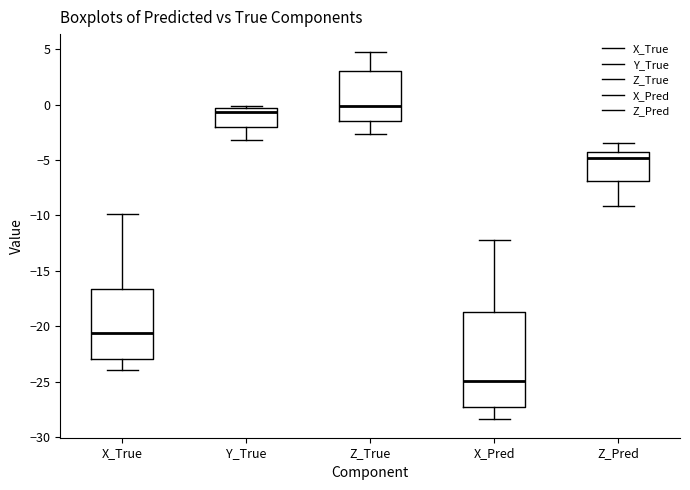

Reading left to right, transcribe this box plot: for each box, give where its median line is, the range the box spans, and where its two whiskers end, as read against the y-axis. The values are not printed on the chart, so give them approximately, as read against the axis.

X_True: median -20.5, box -23.0 to -16.5, whiskers -24.0 to -10.0
Y_True: median -0.5 (just below the box's upper edge), box -2.0 to -0.5, whiskers -3.0 to 0.0
Z_True: median 0.0, box -1.5 to 3.0, whiskers -2.5 to 4.5
X_Pred: median -25.0, box -27.5 to -18.5, whiskers -28.5 to -12.0
Z_Pred: median -5.0, box -7.0 to -4.5, whiskers -9.0 to -3.5